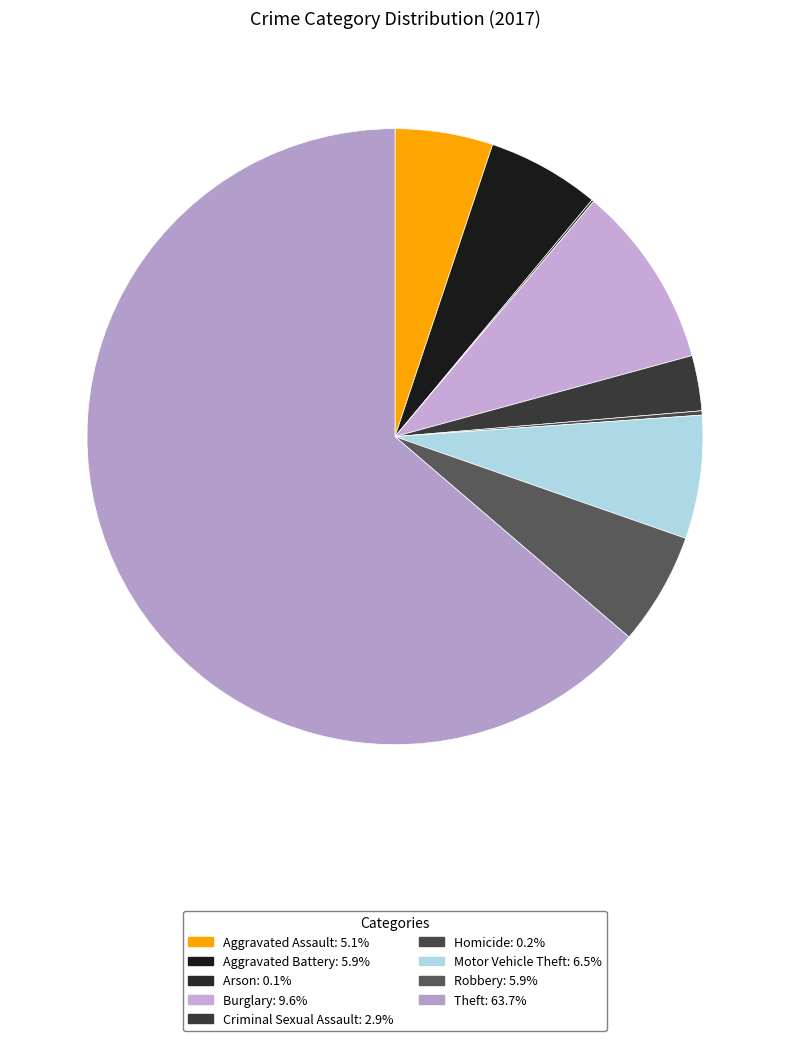

How many segments does this pie chart have?

9